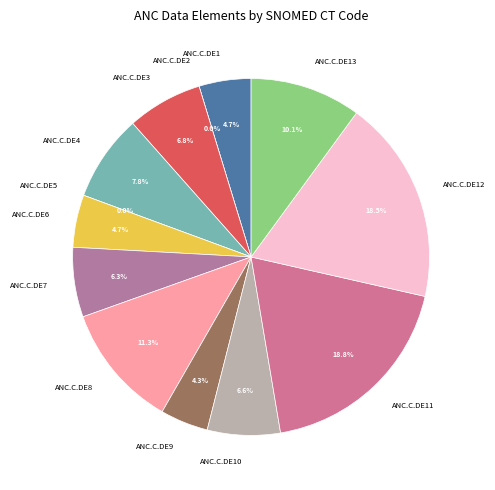

Rank the categories by value from highest to lowest.

ANC.C.DE11, ANC.C.DE12, ANC.C.DE8, ANC.C.DE13, ANC.C.DE4, ANC.C.DE3, ANC.C.DE10, ANC.C.DE7, ANC.C.DE6, ANC.C.DE1, ANC.C.DE9, ANC.C.DE2, ANC.C.DE5